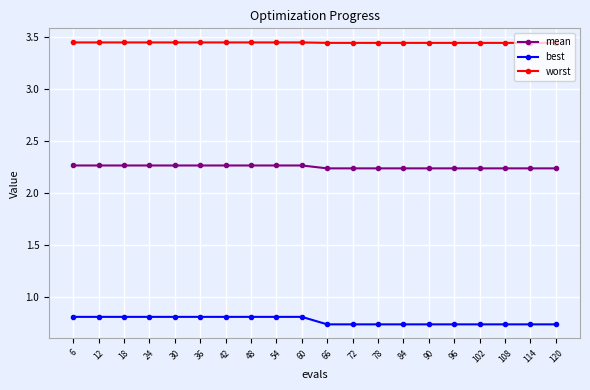

True or false: worst and best cross at least once.

False